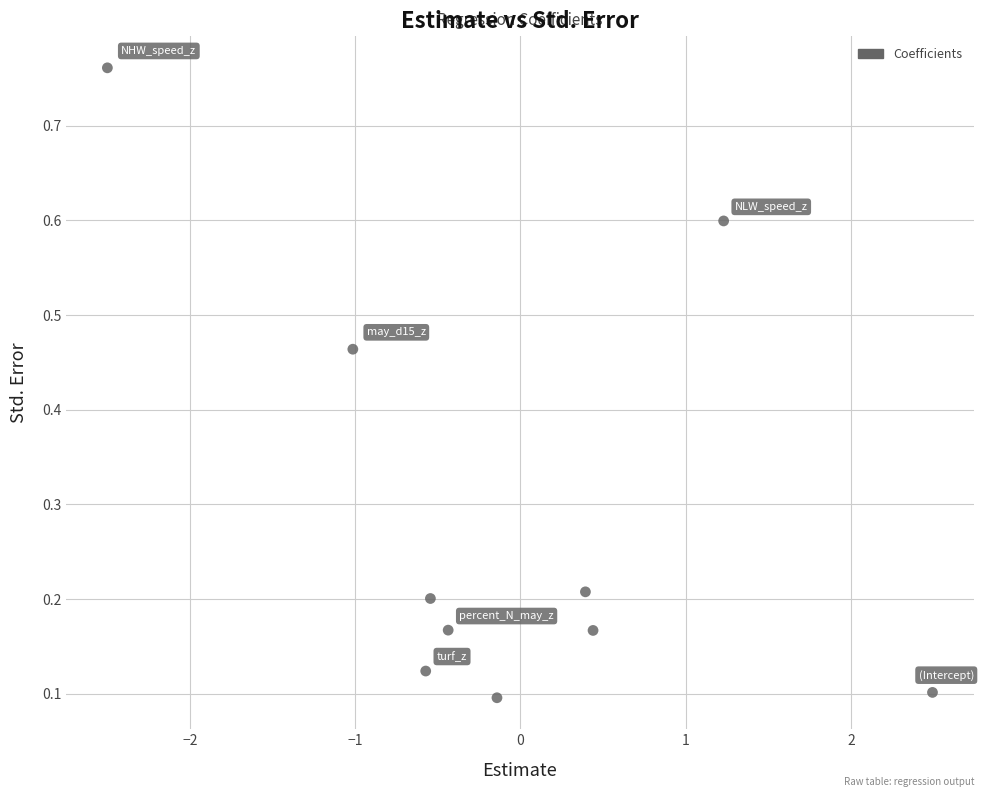

What is the average Y value?

0.3